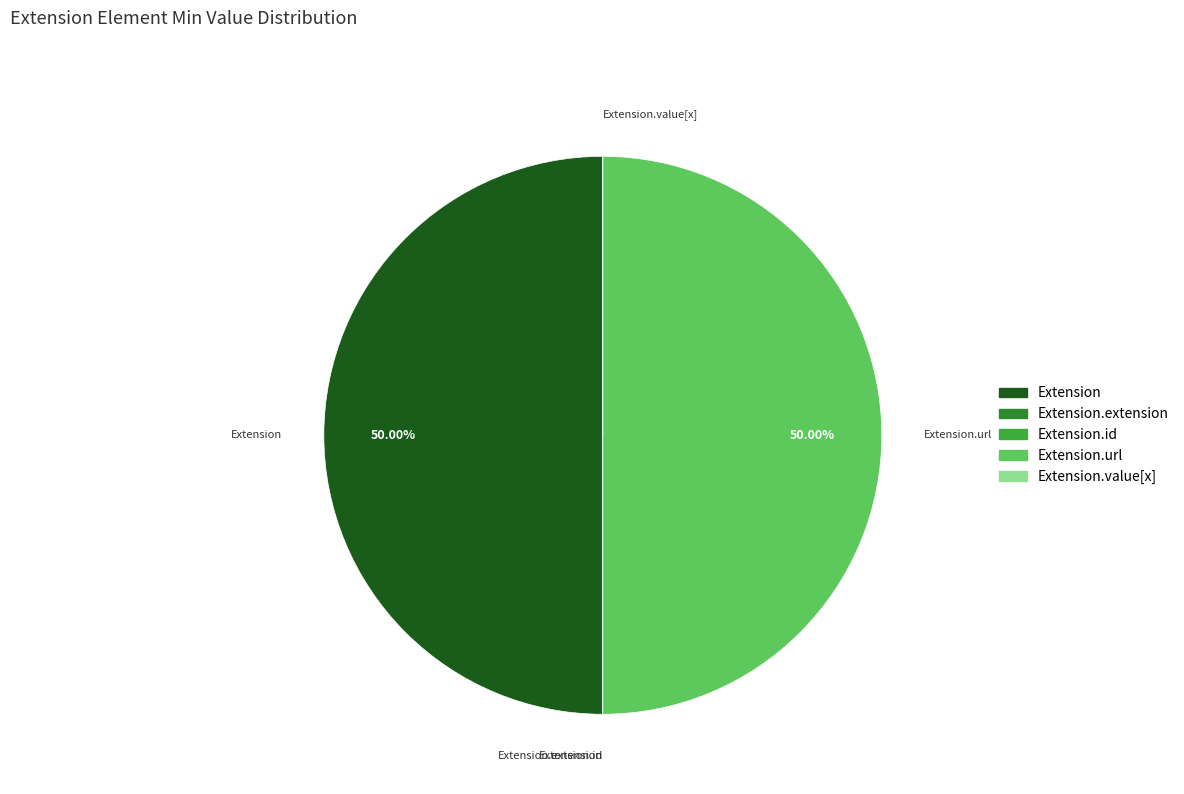

How many segments does this pie chart have?

5